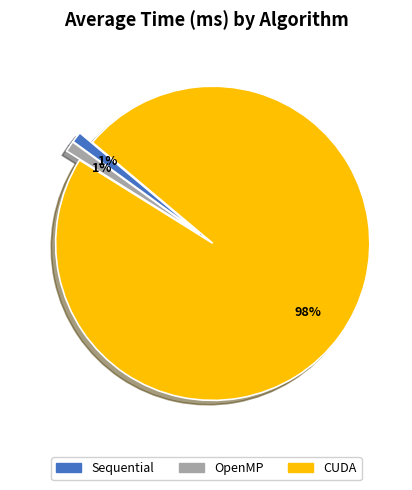

To the nearest percent, what portion does Sequential represent?

1%